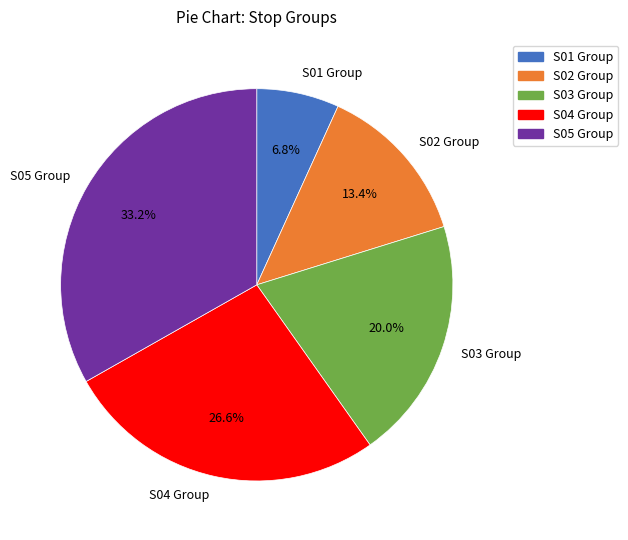

Is there any slice that represents more than half of the pie?

No